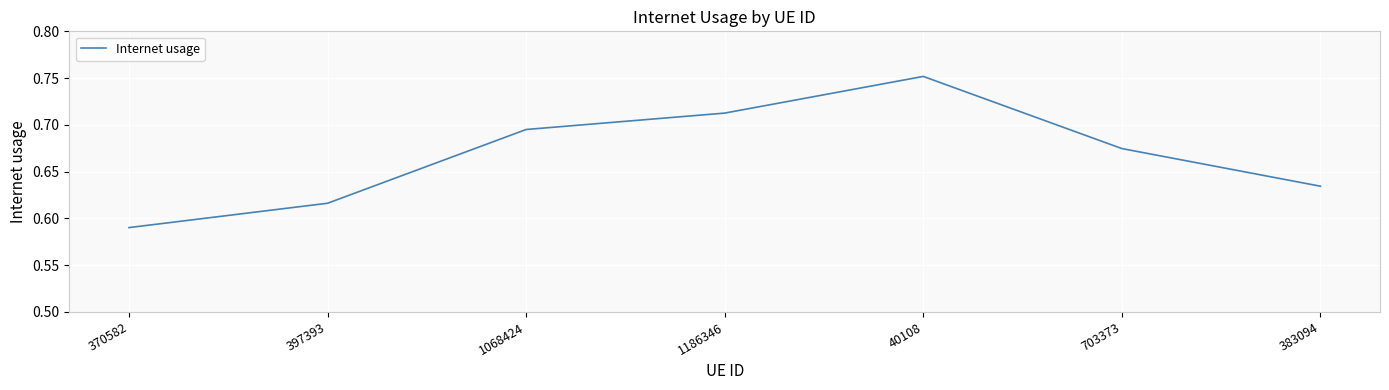

What position from the left is 703373?

6